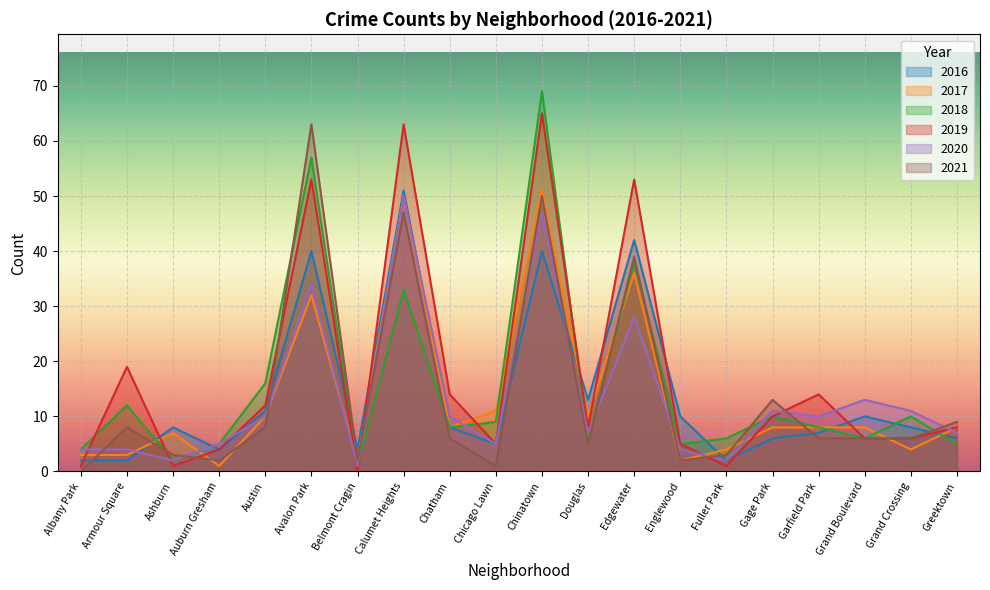

What is the difference between the maximum and second lowest values in the 2017 series?

49